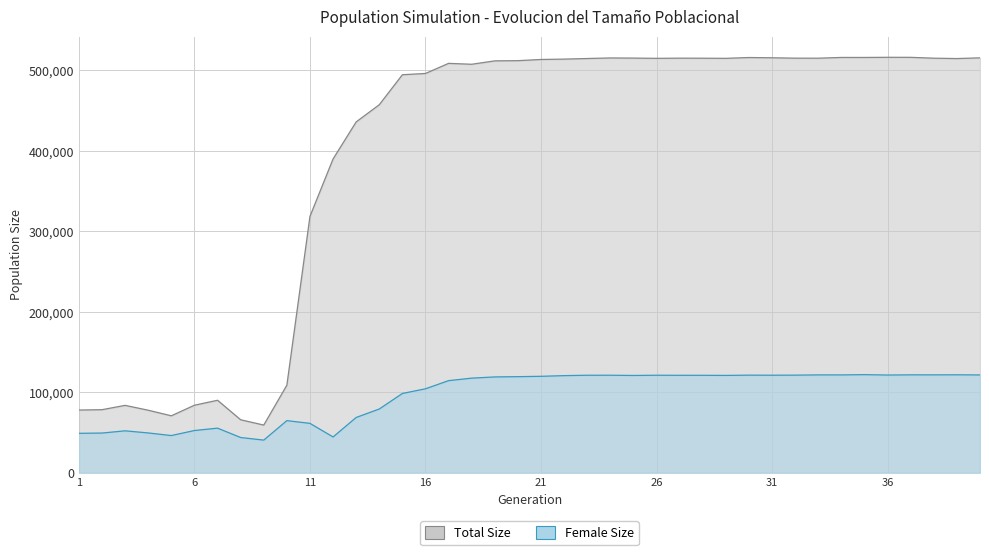

Between 33 and 39, which is larger?

33